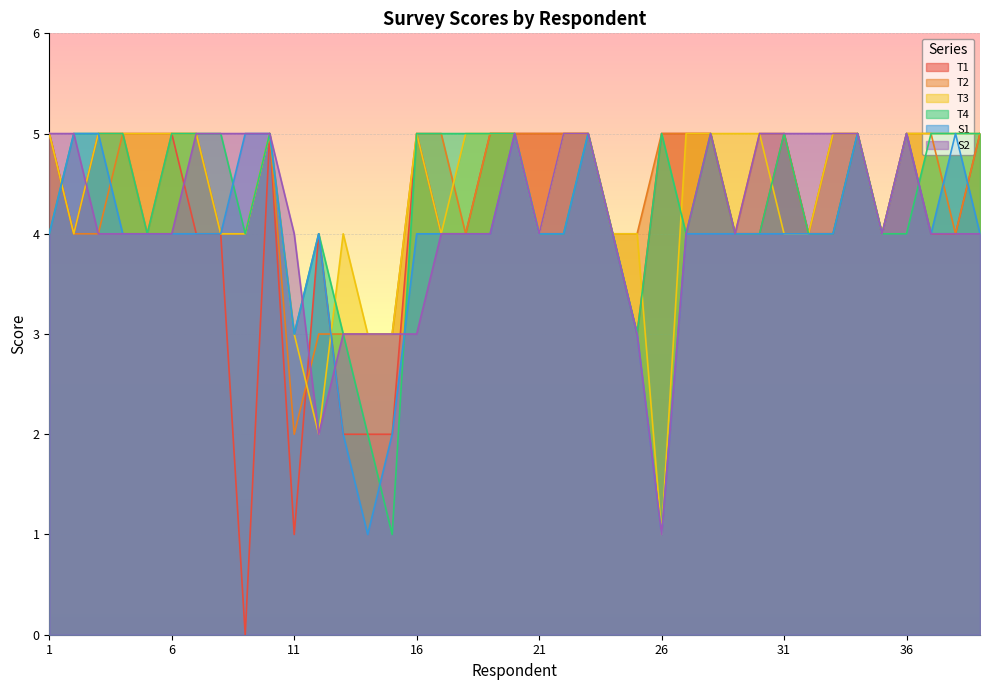

In S1, how many points are higher than both neighbors (excluding endpoints)?

6